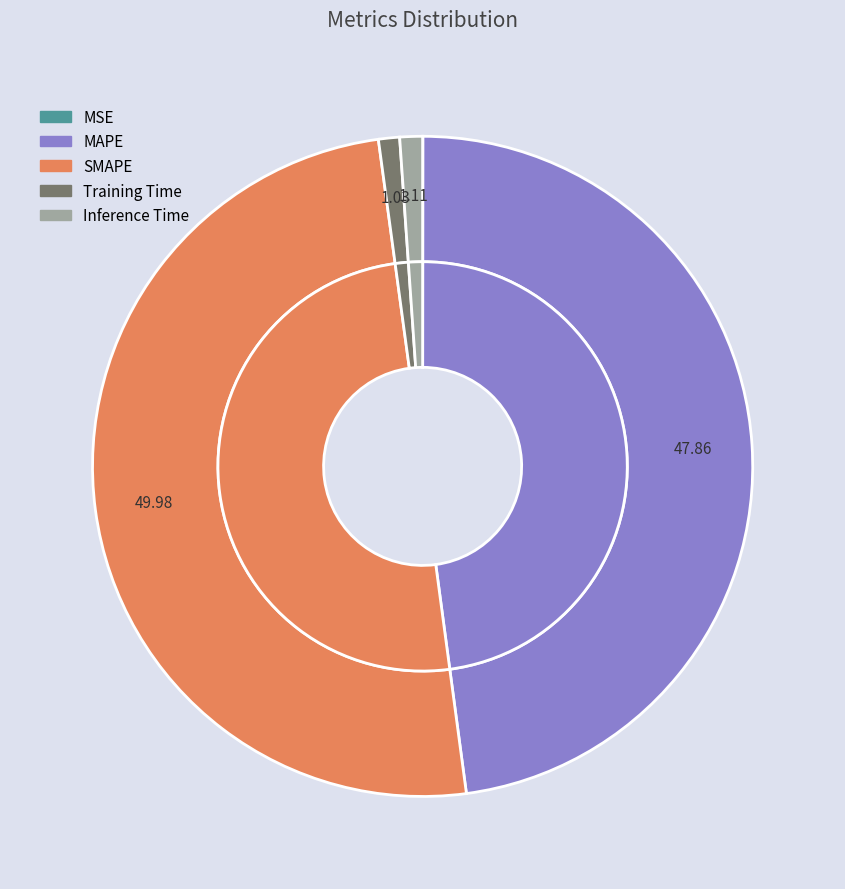

To the nearest percent, what is the average slice percentage?

20%